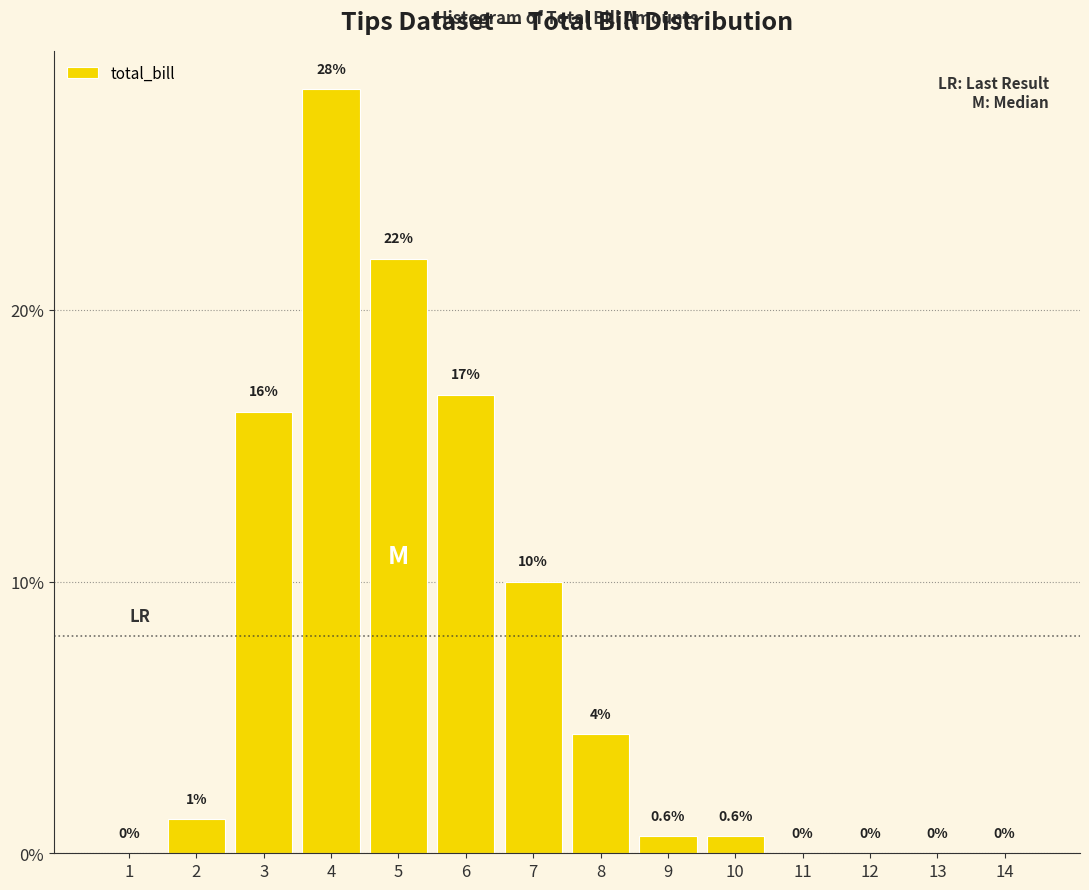

Between 7 and 1, which is larger?

7